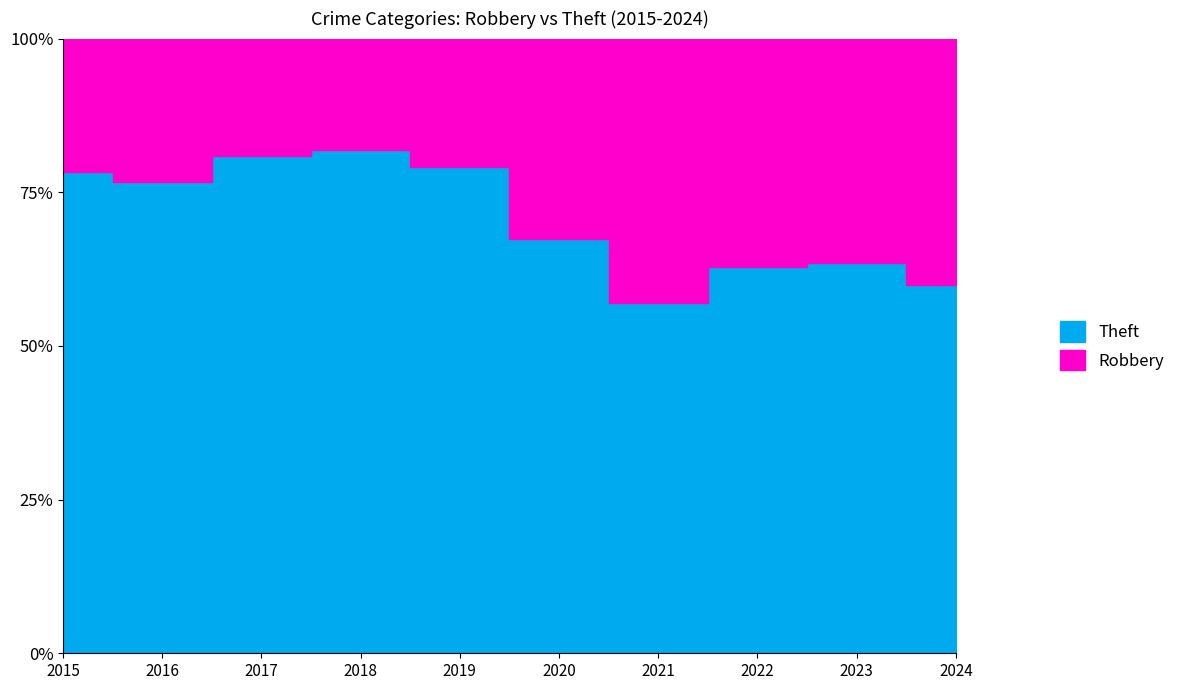

Which series has the largest total across all categories?

Theft